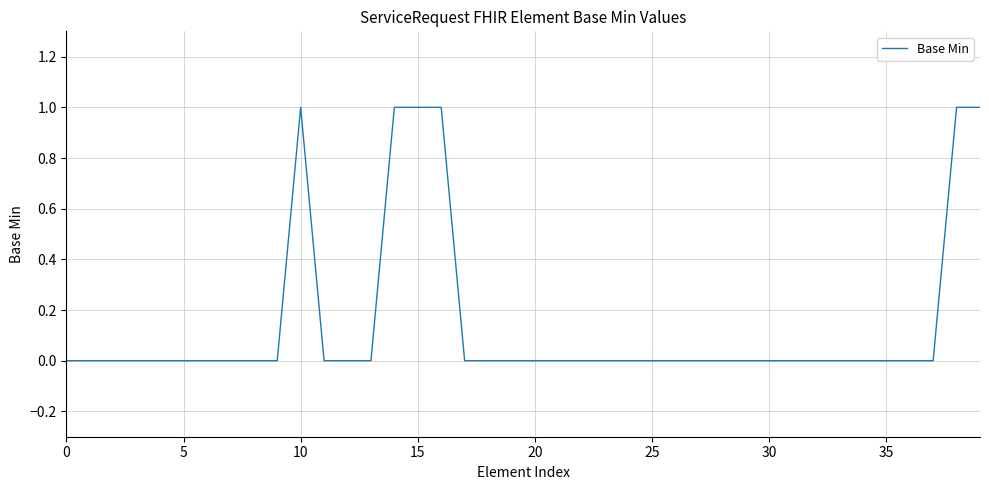

Which category has the highest value across all series?

10